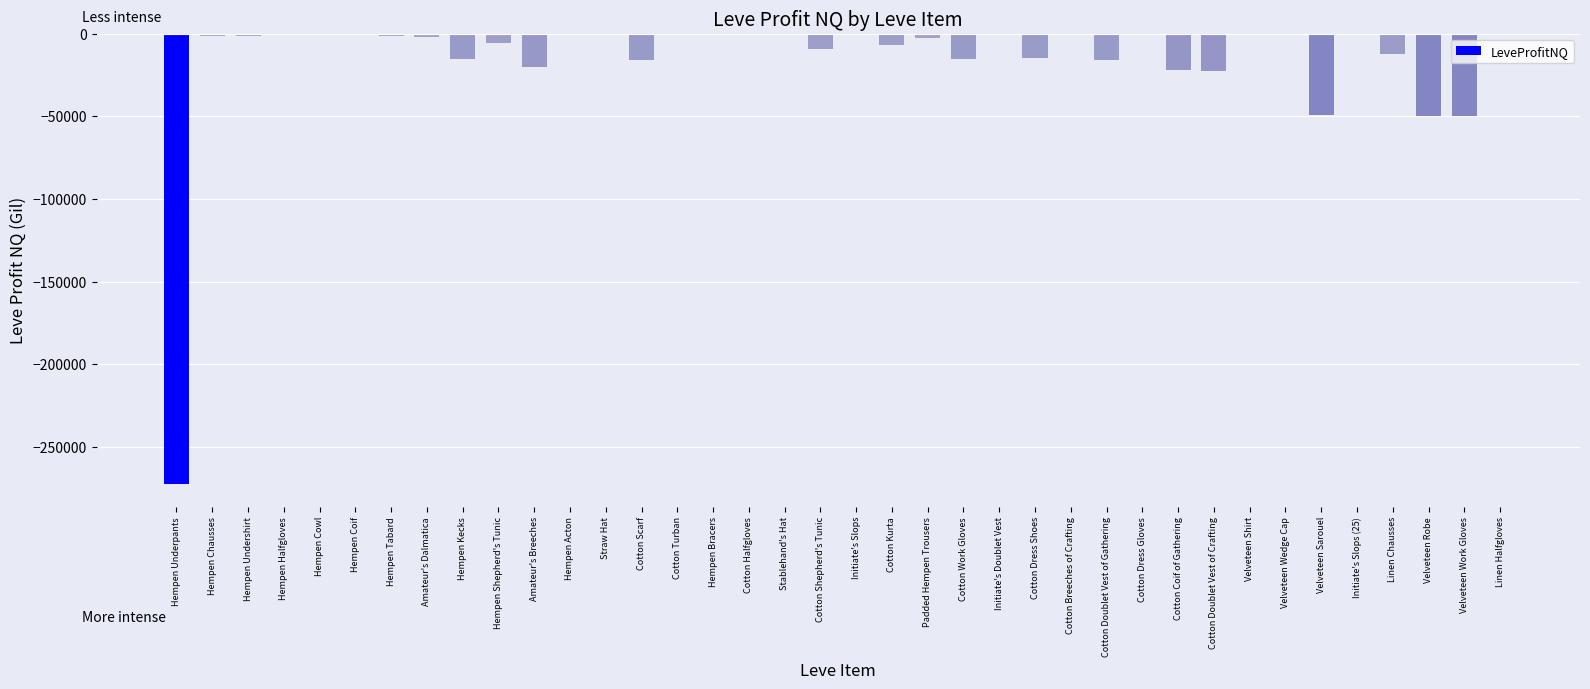

Are the bars horizontal?

No